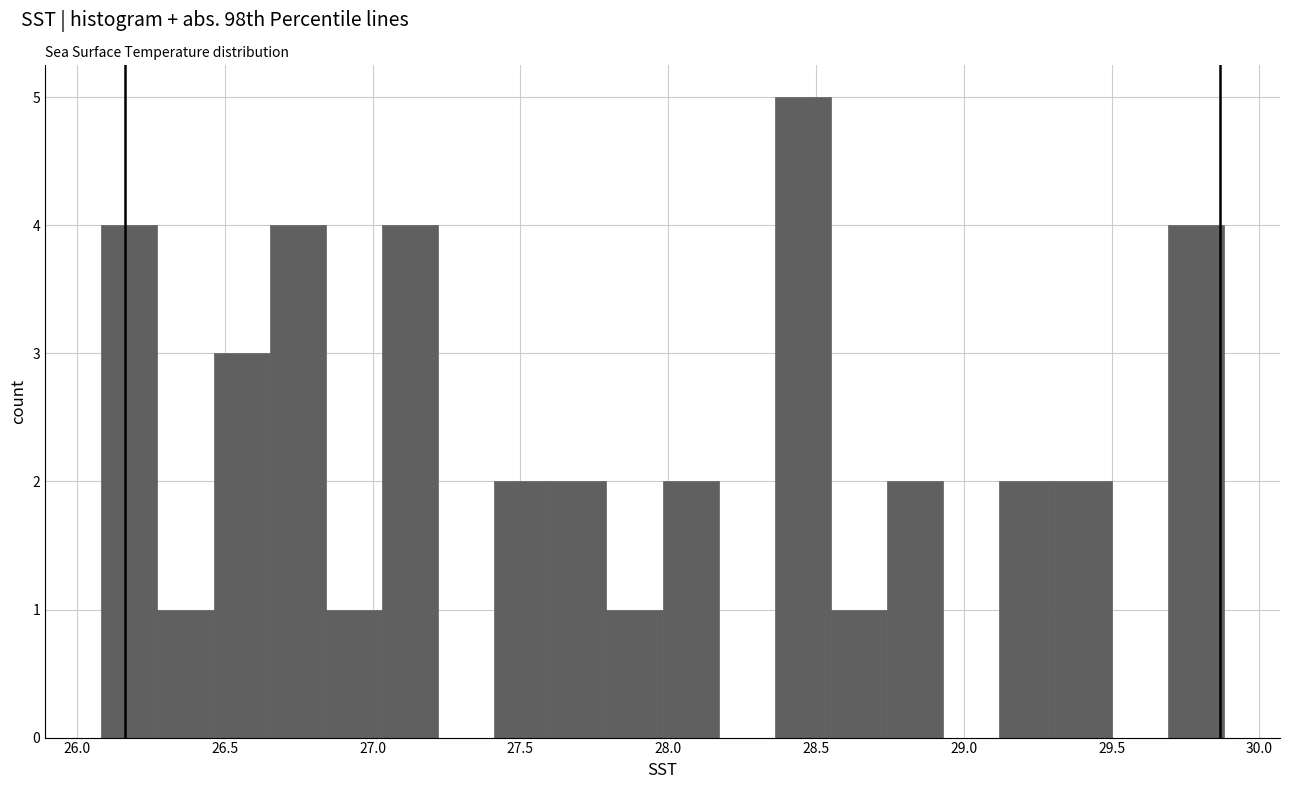

Around what value on the x-axis is the tallest bar? Give the approximate position of its centre, as read against the axis.

28.45